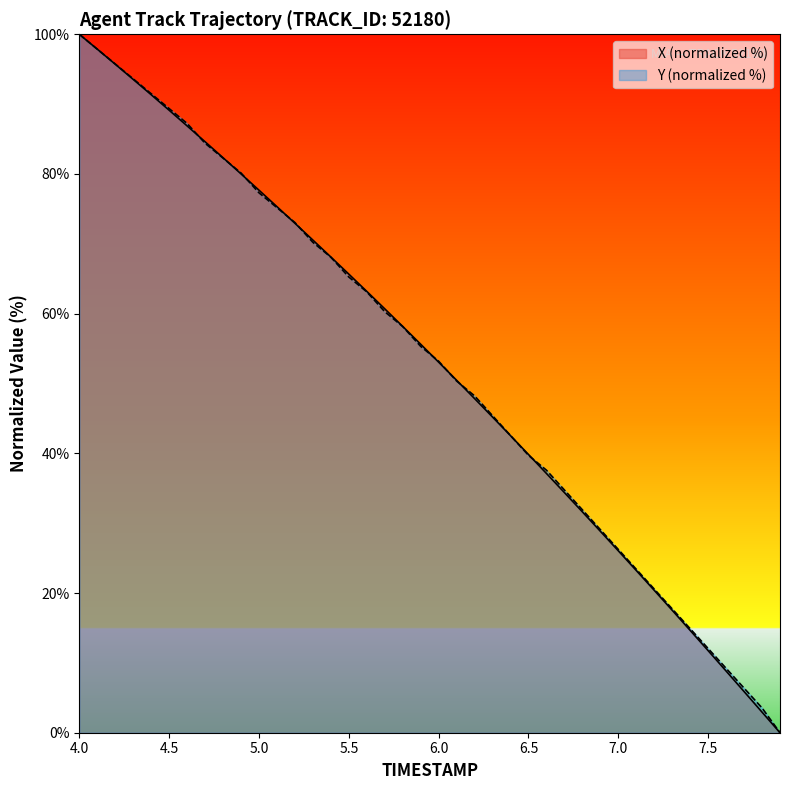

At which category is the sum across all series the highest?

4.0